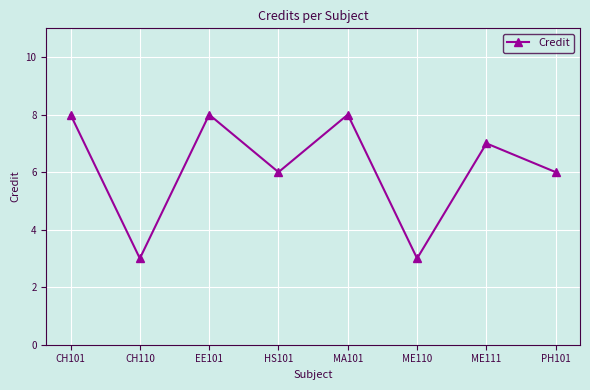

True or false: the data shows 5 at ME110.

False